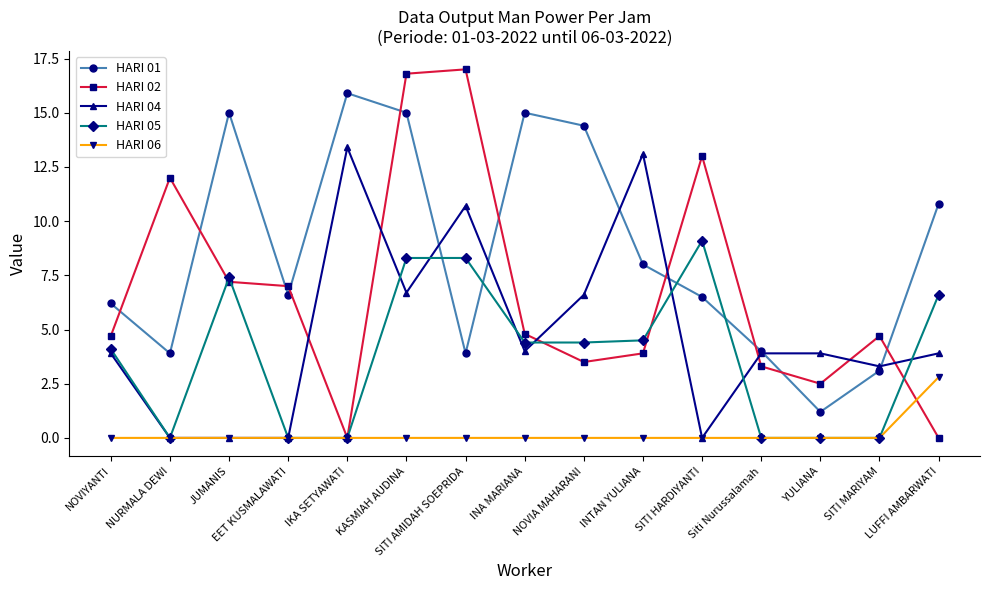

What is the sum of all HARI 01 values?

129.5